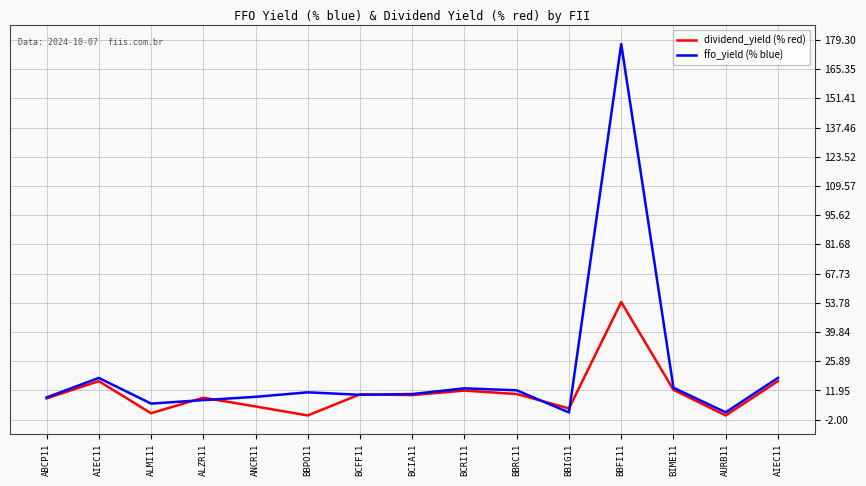

Which category has the lowest value in the ffo_yield (% blue) series?

BBIG11